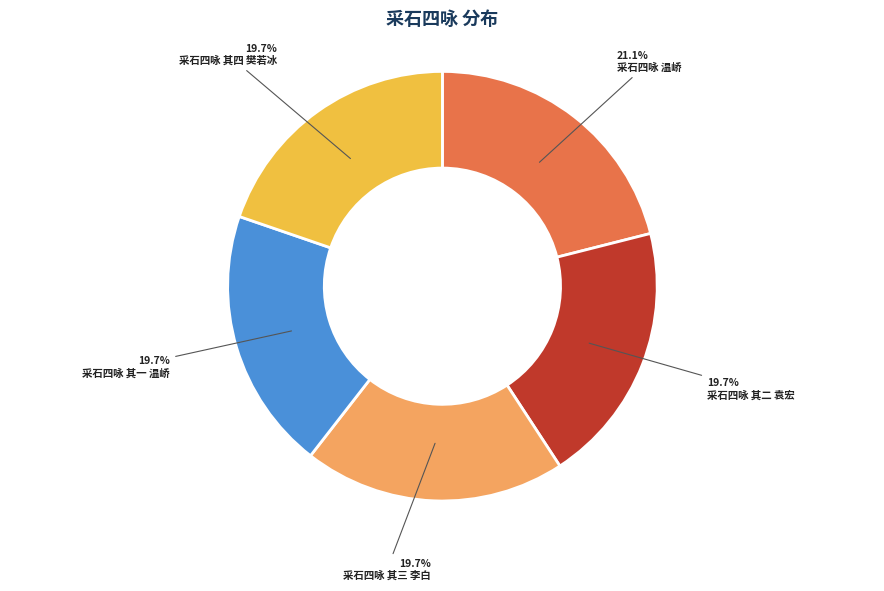

Count the number of slices in the pie.

5